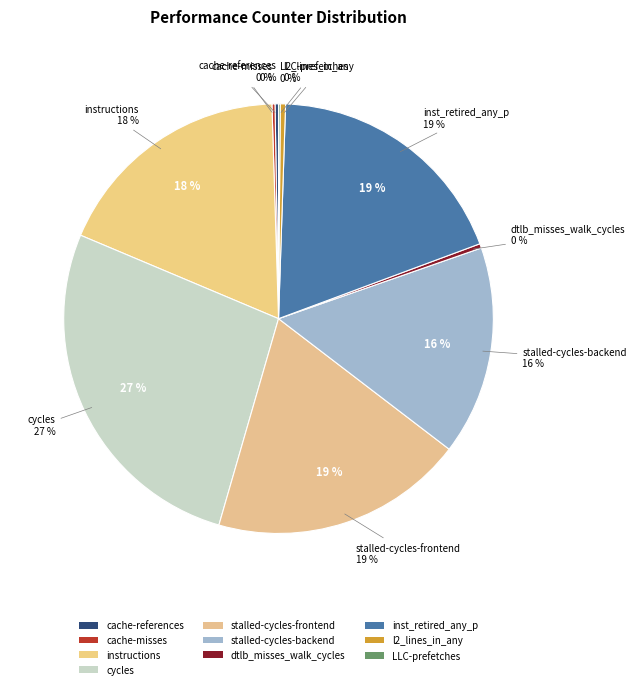

What percentage do LLC-prefetches and stalled-cycles-backend together represent?

15.9%